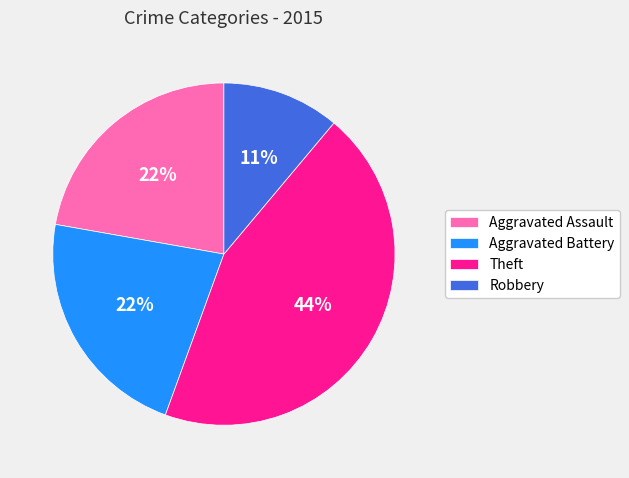

Which has a higher value, Robbery or Theft?

Theft